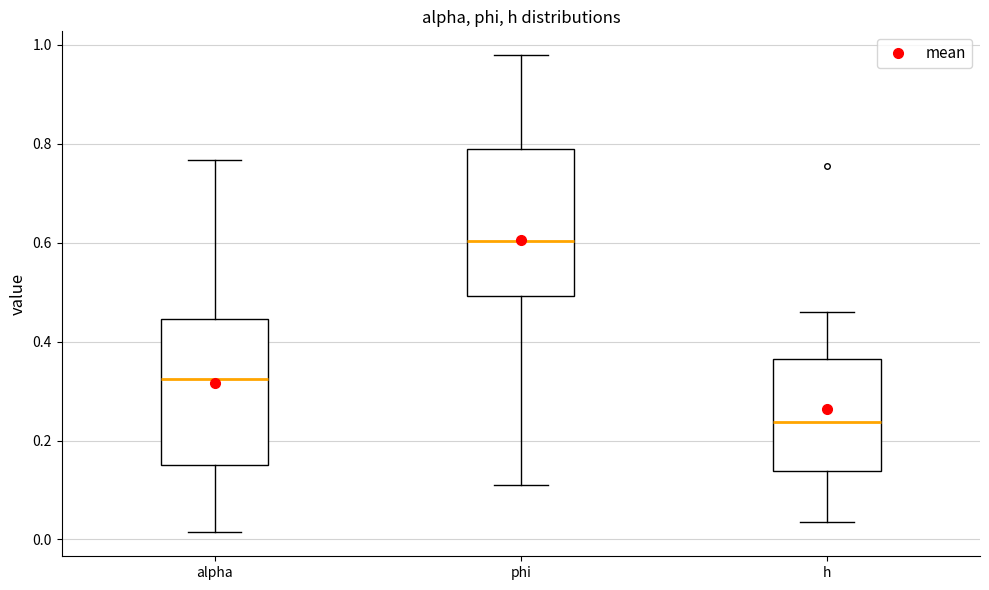

Reading left to right, transcribe this box plot: for each box, give where its median line is, the range the box spans, and where its two whiskers end, as read against the y-axis. The values are not printed on the chart, so give them approximately, as read against the axis.

alpha: median 0.32, box 0.16 to 0.44, whiskers 0.02 to 0.76
phi: median 0.60, box 0.50 to 0.78, whiskers 0.12 to 0.98
h: median 0.24, box 0.14 to 0.36, whiskers 0.04 to 0.46